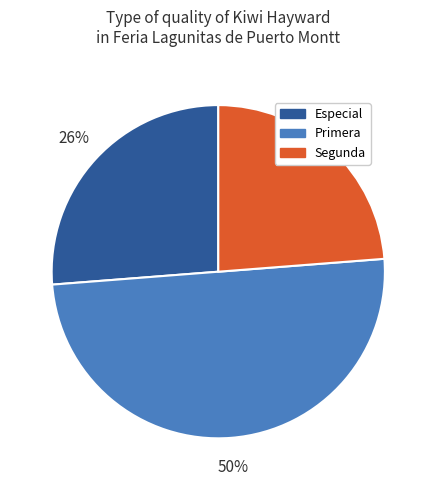

Does Segunda represent more than half of the total?

No